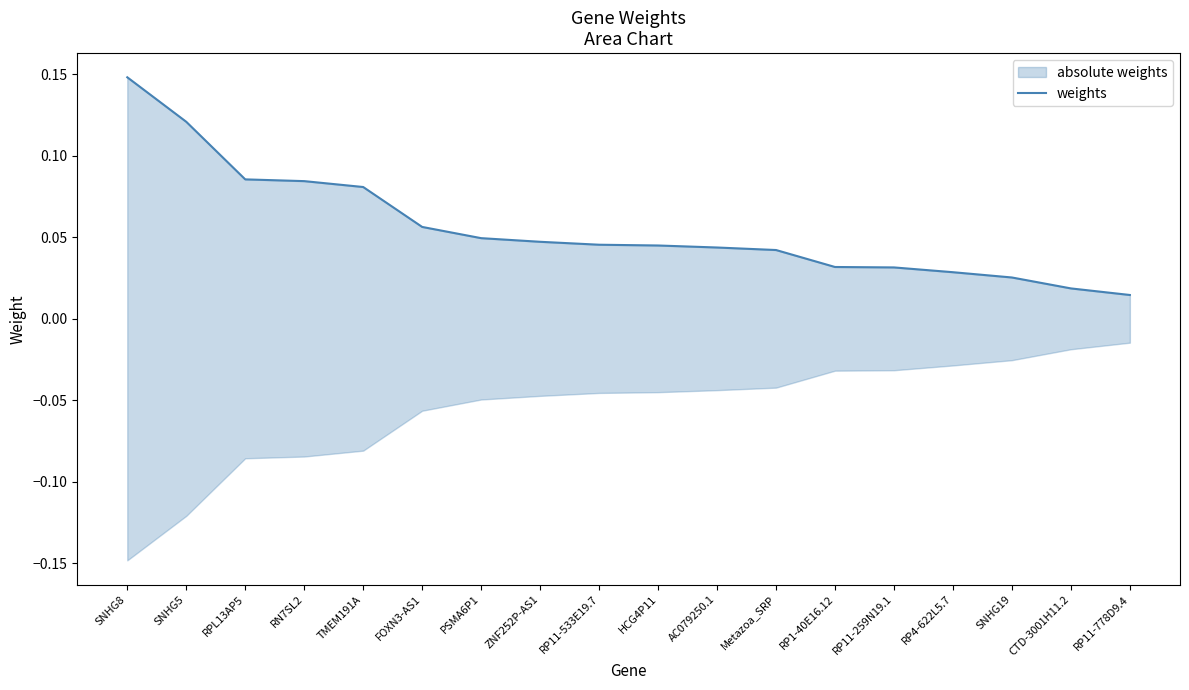

At which category does the chart reach its minimum across all series?

RP11-778D9.4